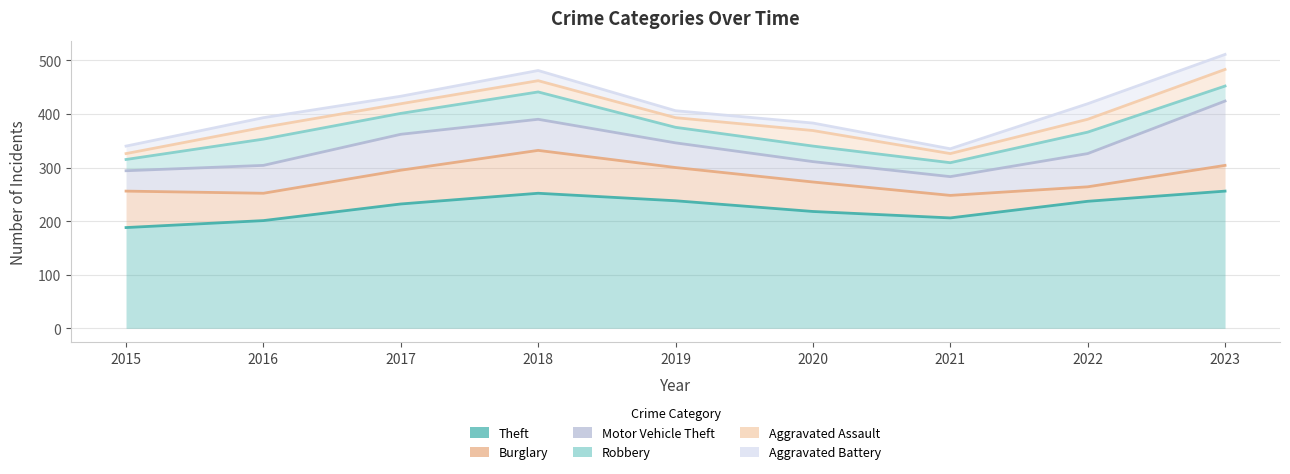

Where is the first local maximum for Aggravated Assault?

2016